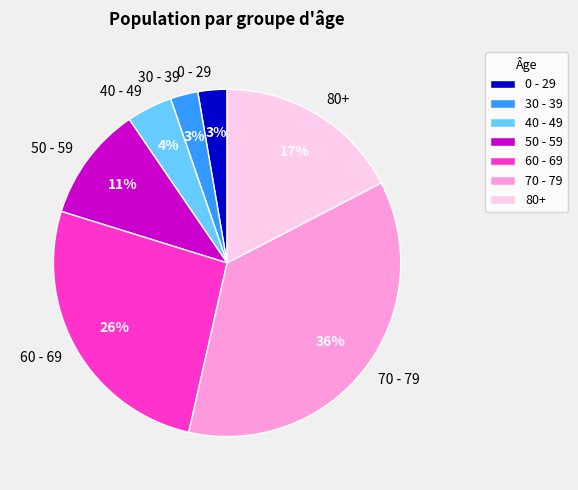

Is there a majority slice in this chart?

No